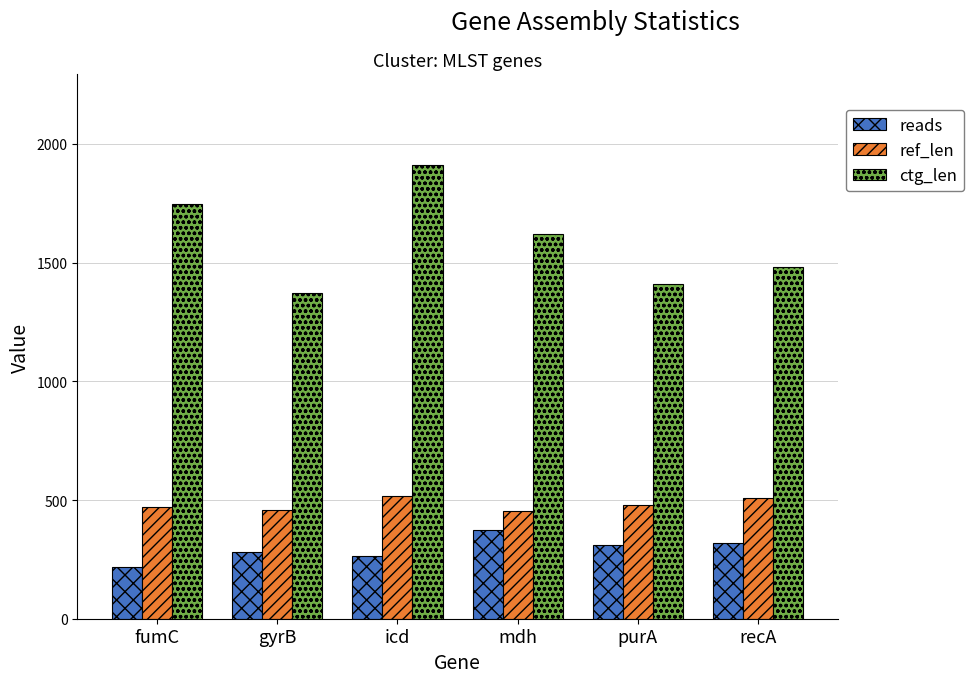

What is the maximum value for reads?

372